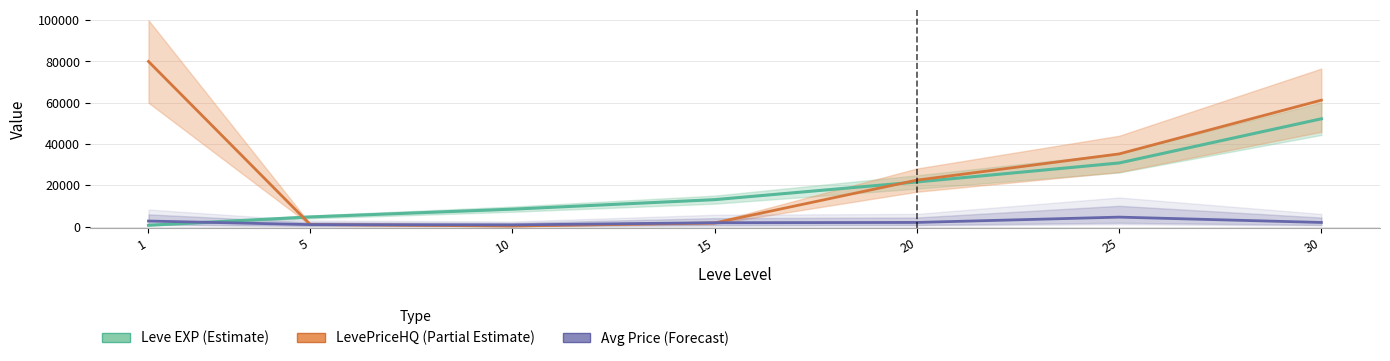

How many values in the Leve EXP (Estimate) series are below 13040?

3